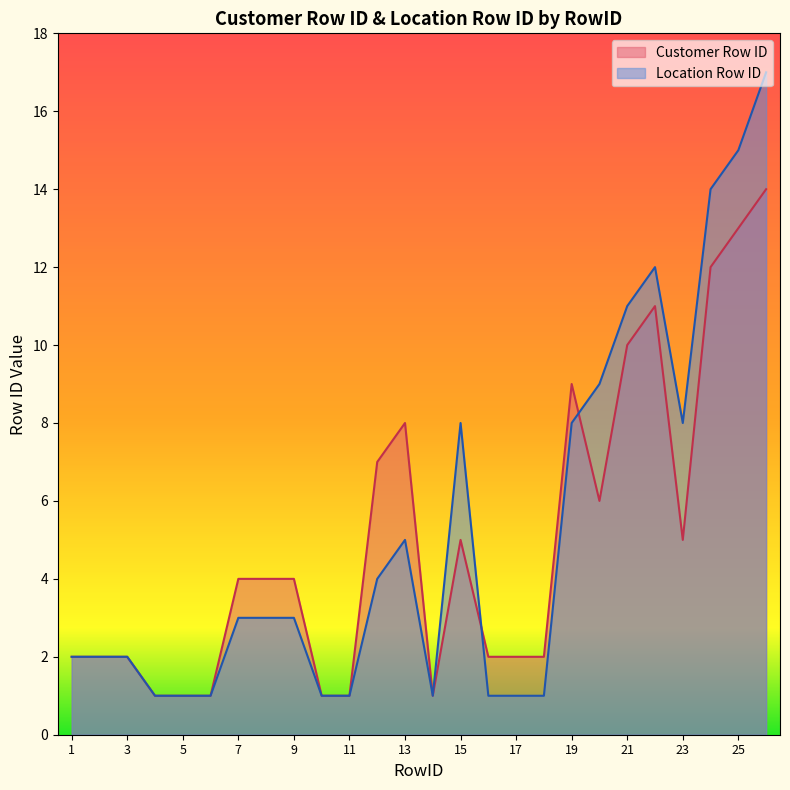

Reading left to right, list all the values displayed in this chart.

Customer Row ID: 1=2	2=2	3=2	4=1	5=1	6=1	7=4	8=4	9=4	10=1	11=1	12=7	13=8	14=1	15=5	16=2	17=2	18=2	19=9	20=6	21=10	22=11	23=5	24=12	25=13	26=14
Location Row ID: 1=2	2=2	3=2	4=1	5=1	6=1	7=3	8=3	9=3	10=1	11=1	12=4	13=5	14=1	15=8	16=1	17=1	18=1	19=8	20=9	21=11	22=12	23=8	24=14	25=15	26=17